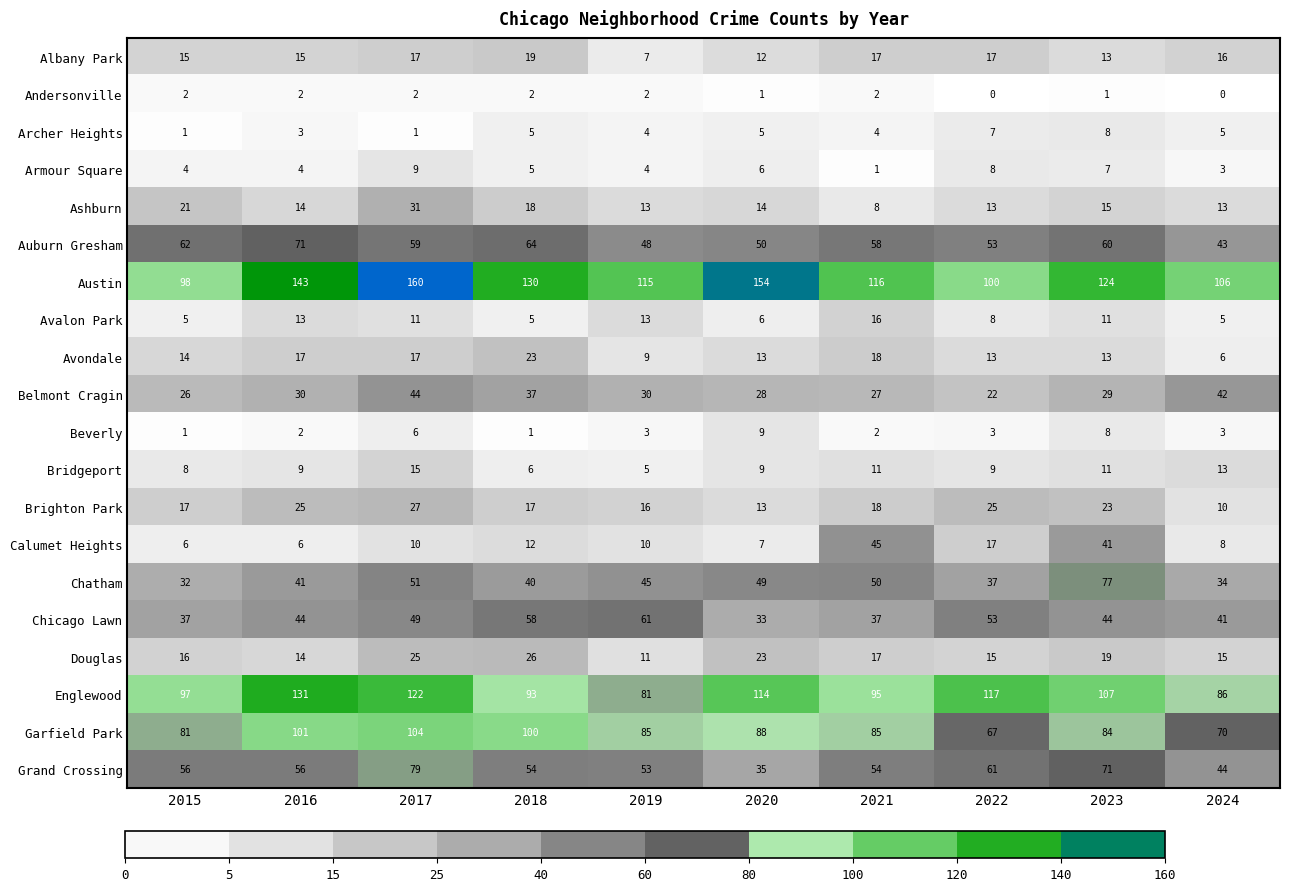

What is the sum of the Chicago Lawn values at 2015 and 2022?

90